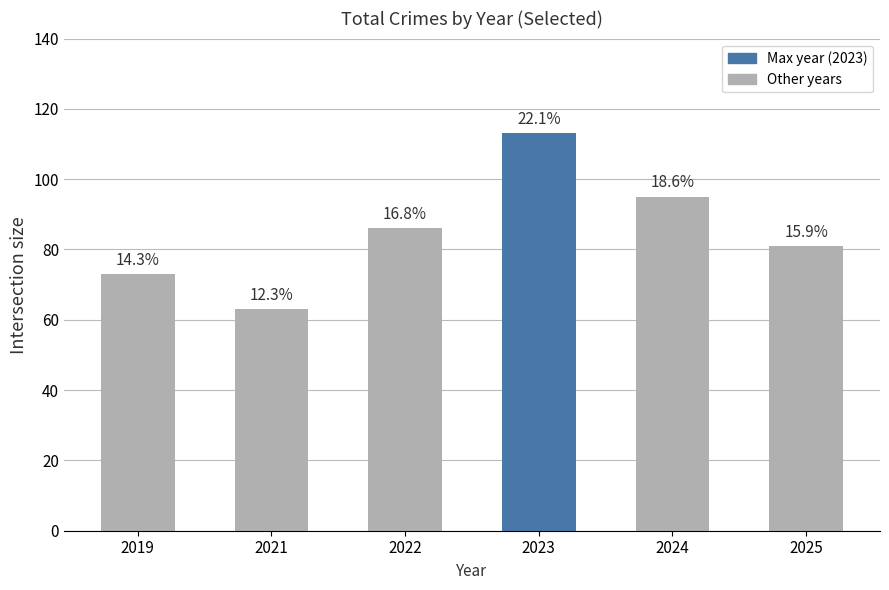

How many bars are there in total?

6